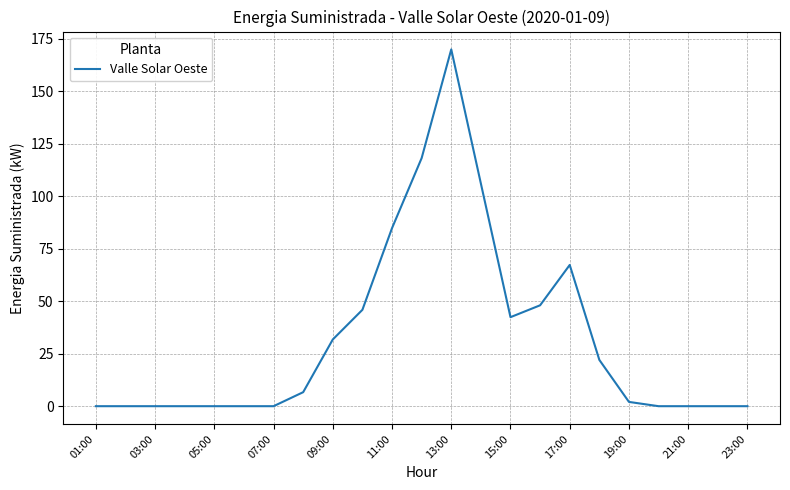

Reading left to right, transcribe all the data shown in this chart.

0.0	0.0	0.0	0.0	0.0	0.0	0.0	6.7	31.8	45.9	84.7	118.1	169.8	106.0	42.4	48.0	67.2	22.0	2.0	0.0	0.0	0.0	0.0